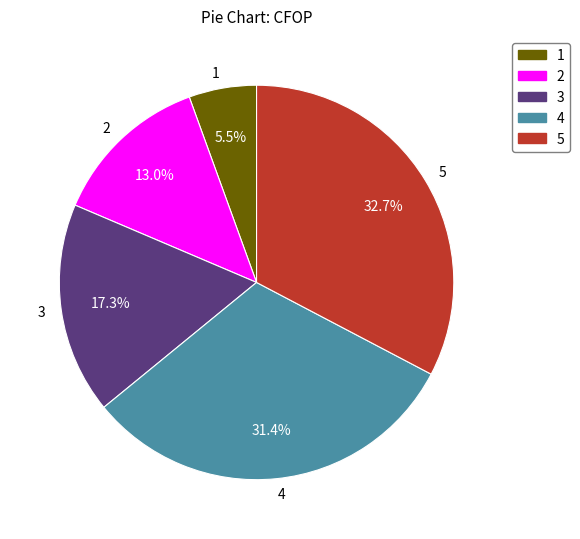

How many segments does this pie chart have?

5